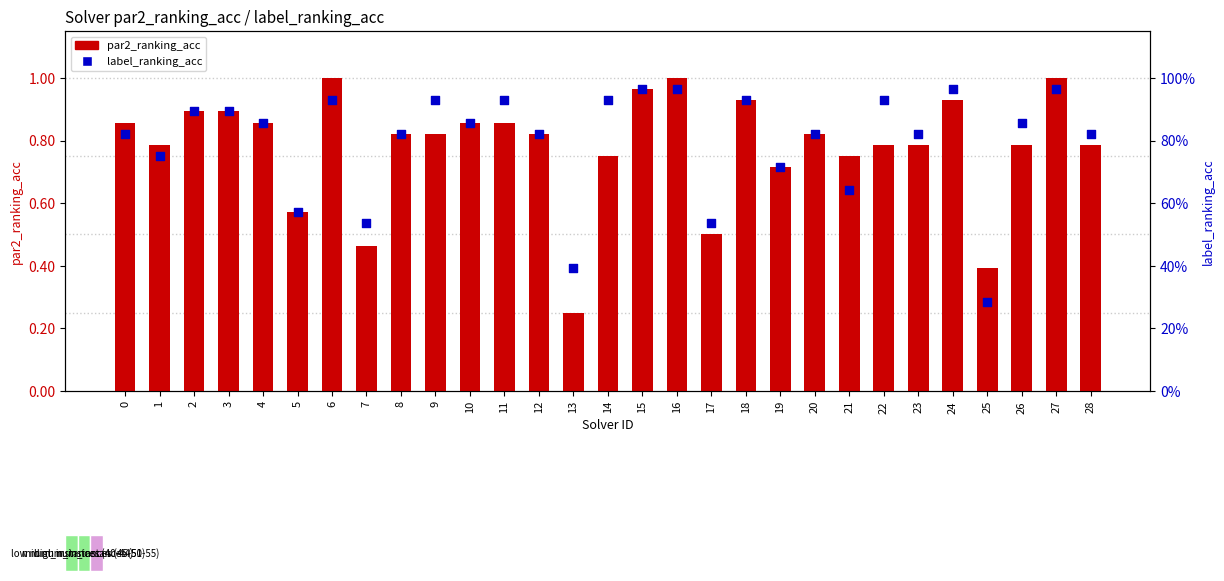

Which series contains the lowest Y value?

par2_ranking_acc